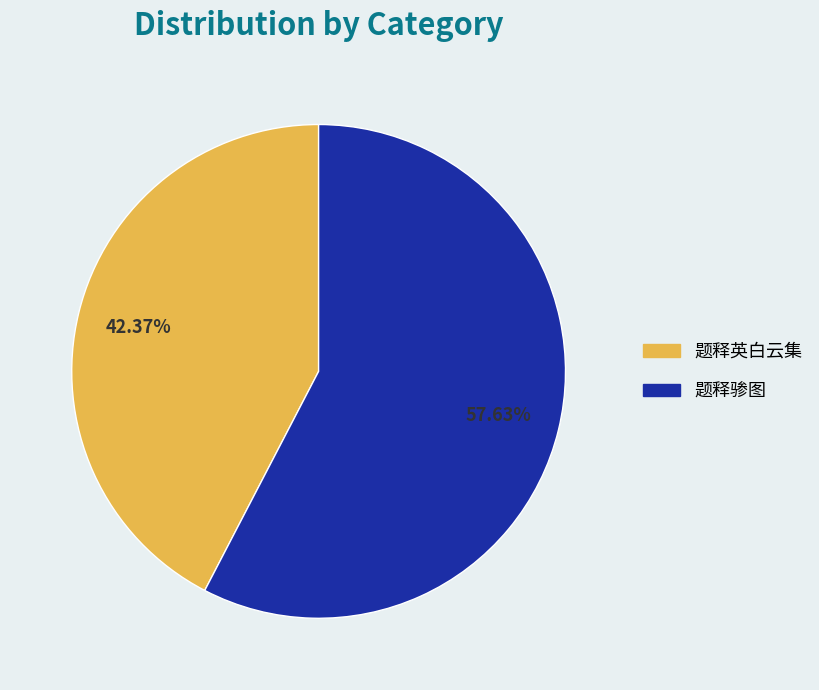

Is there any slice that represents more than half of the pie?

Yes